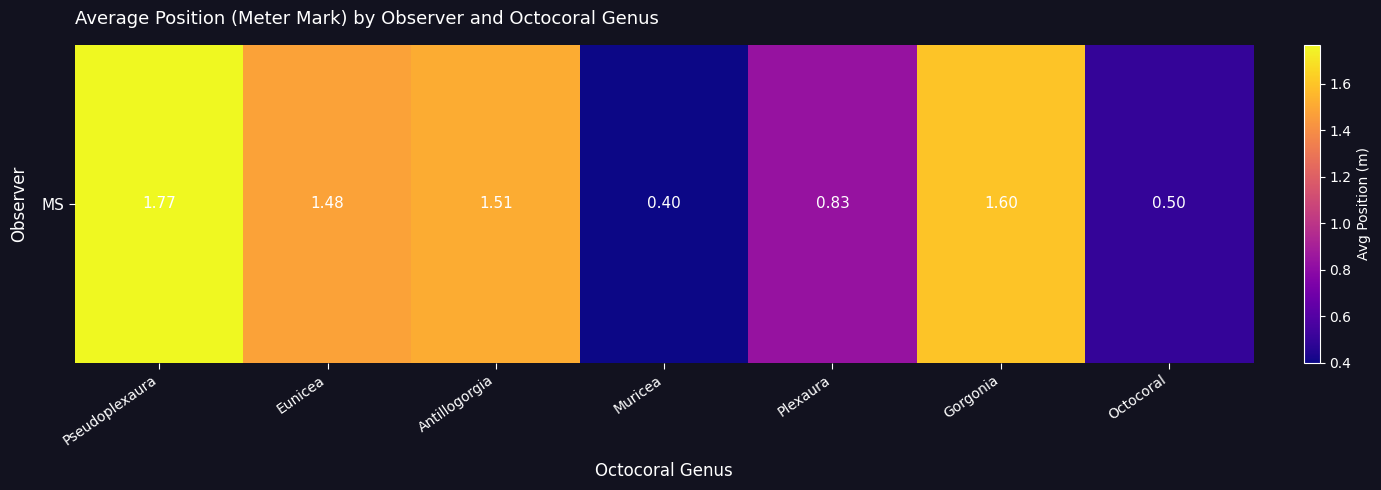

True or false: the data shows 2.5 at Eunicea.

False